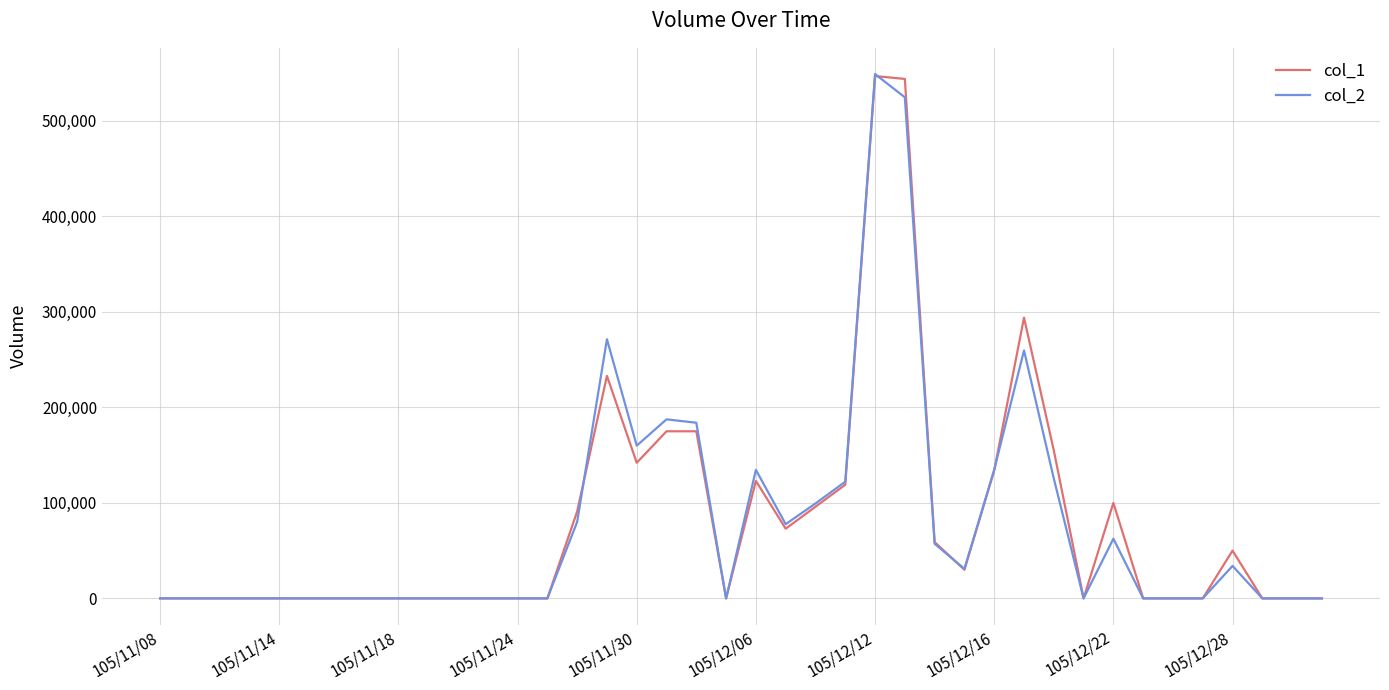

What is the greatest value displayed?

549110